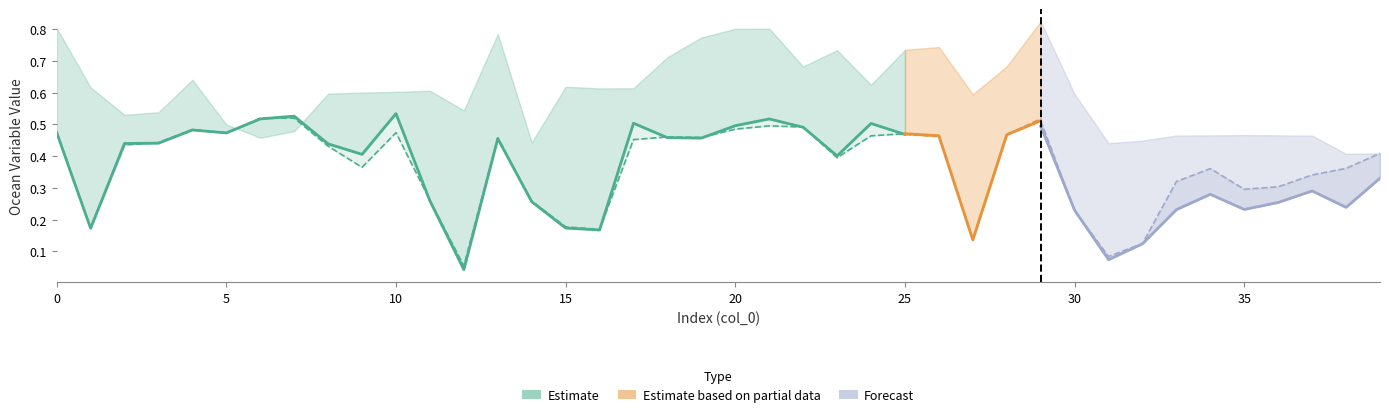

Which has a higher value, 6 or 10?

10